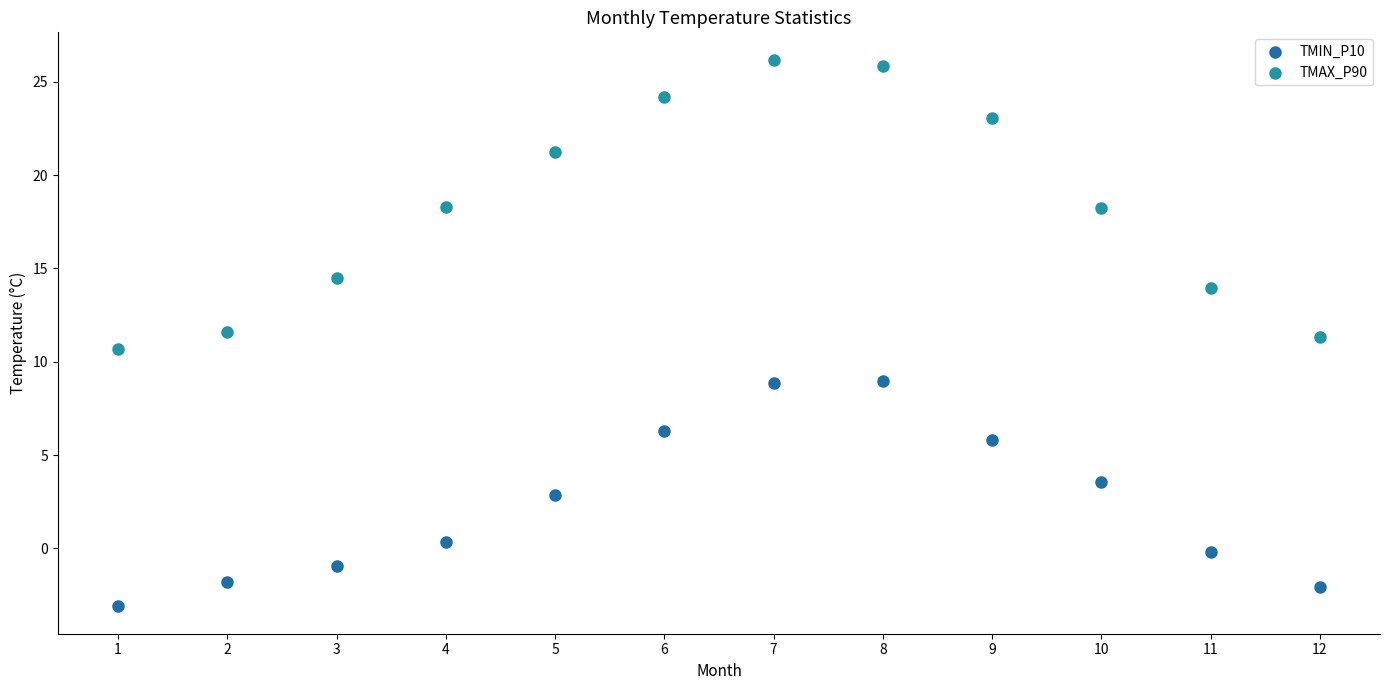

Which series contains the lowest Y value?

TMIN_P10